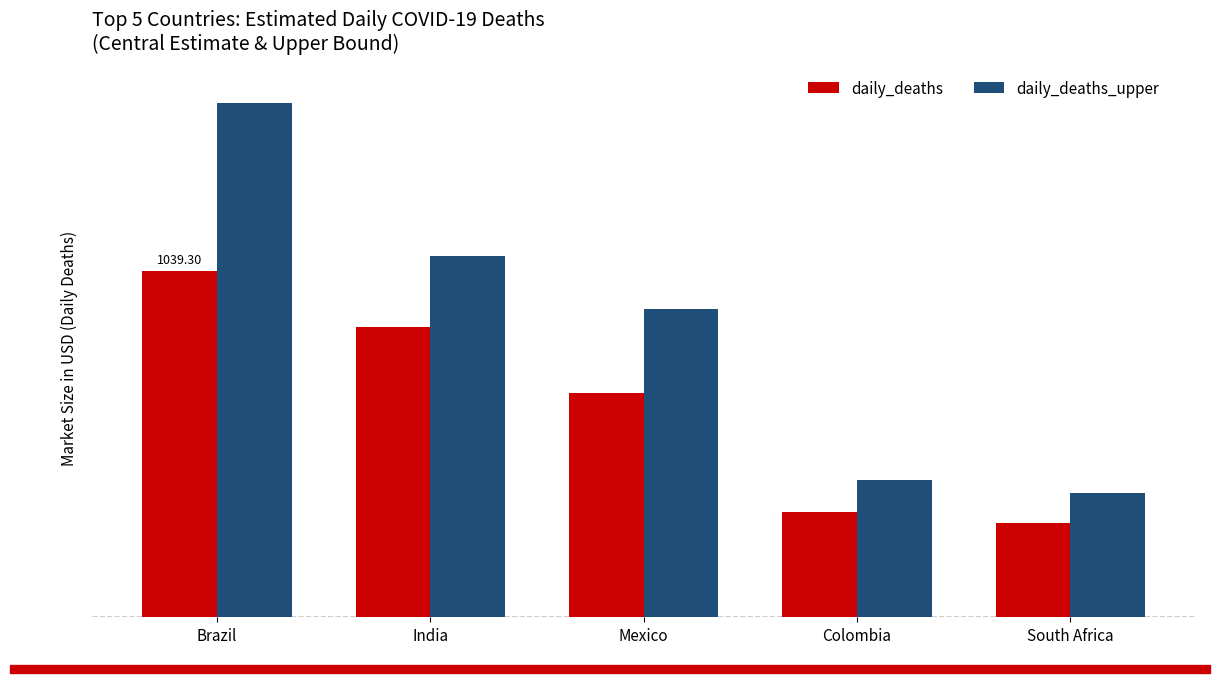

At which label does daily_deaths reach its peak?

Brazil